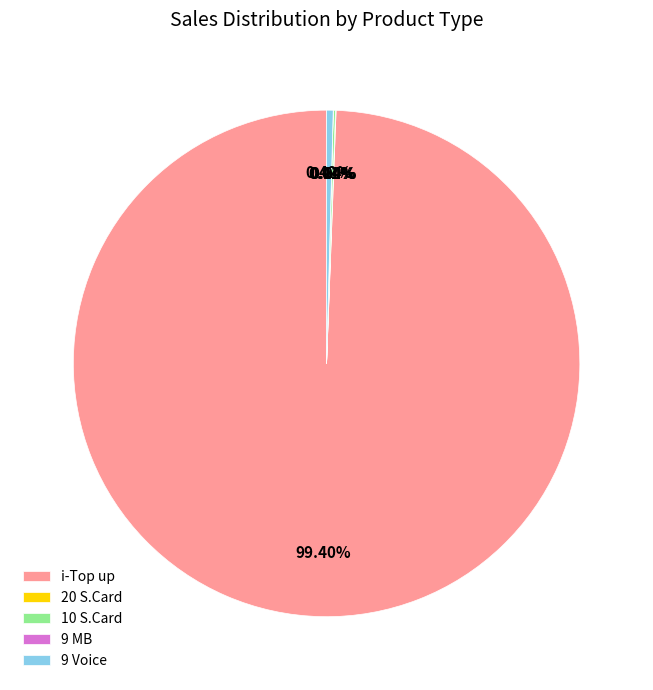

What is the largest slice in the pie chart?

i-Top up